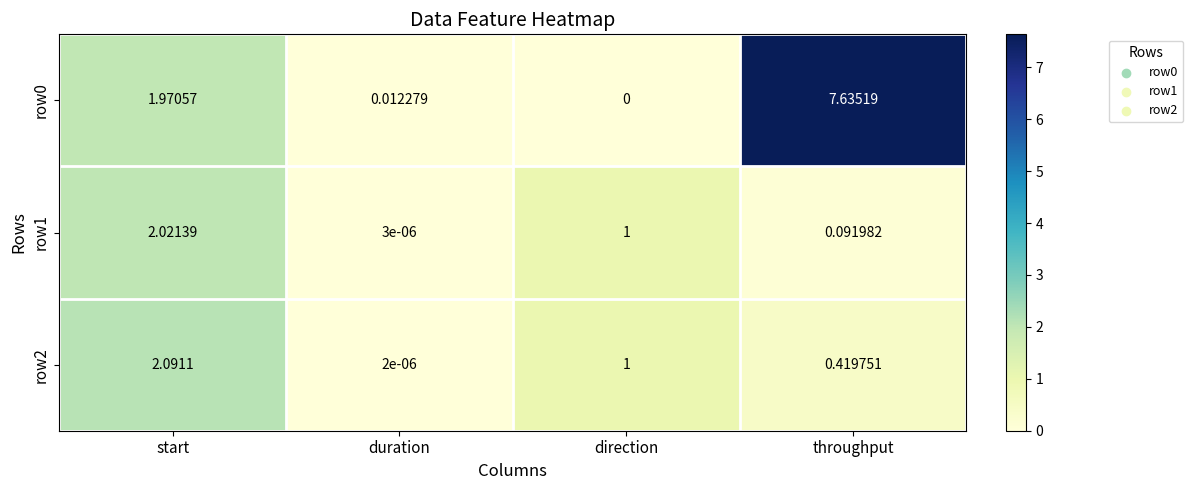

At which category does the chart reach its minimum across all series?

direction